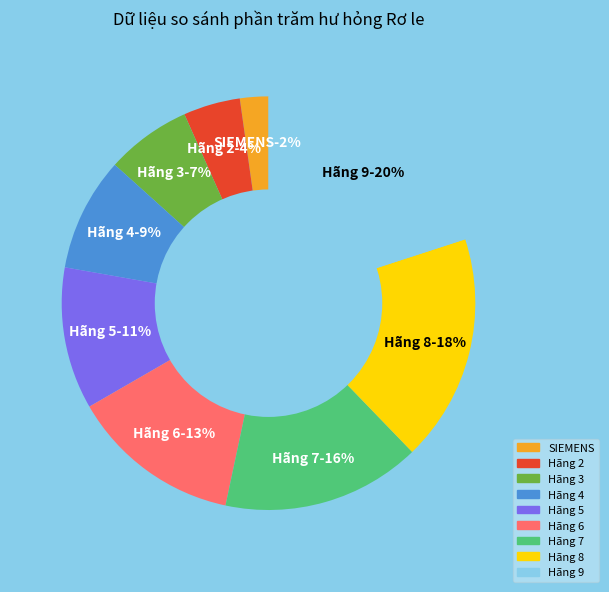

How many slices are in this pie chart?

9